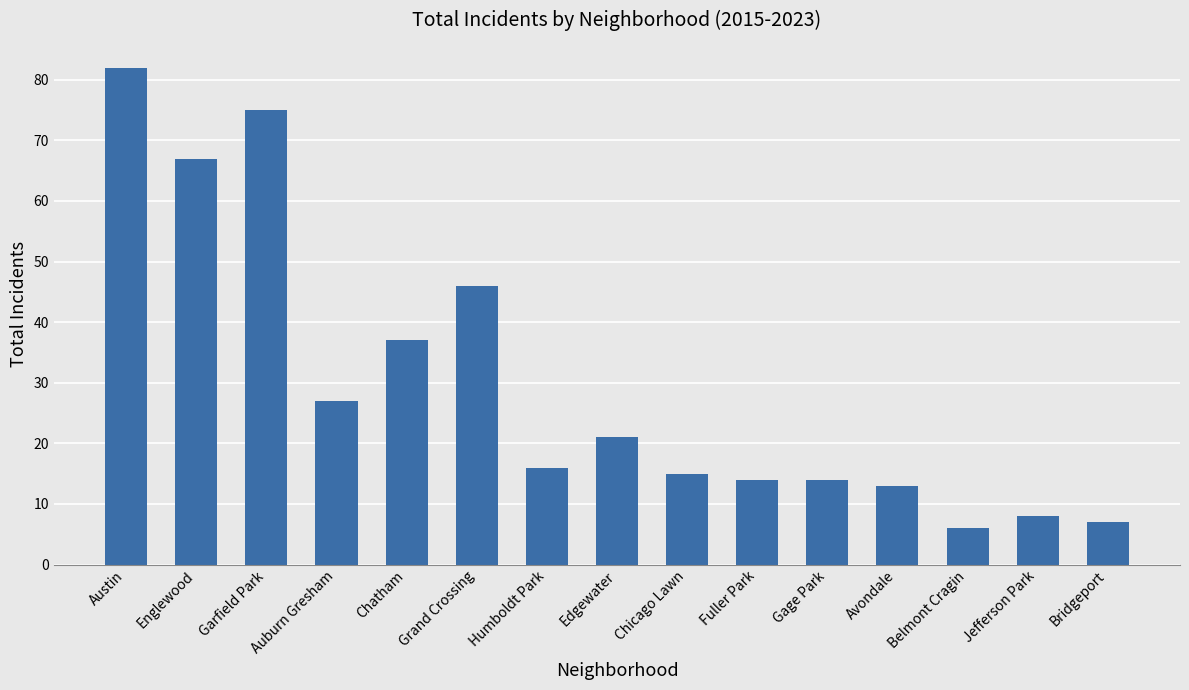

Does the chart contain any negative values?

No